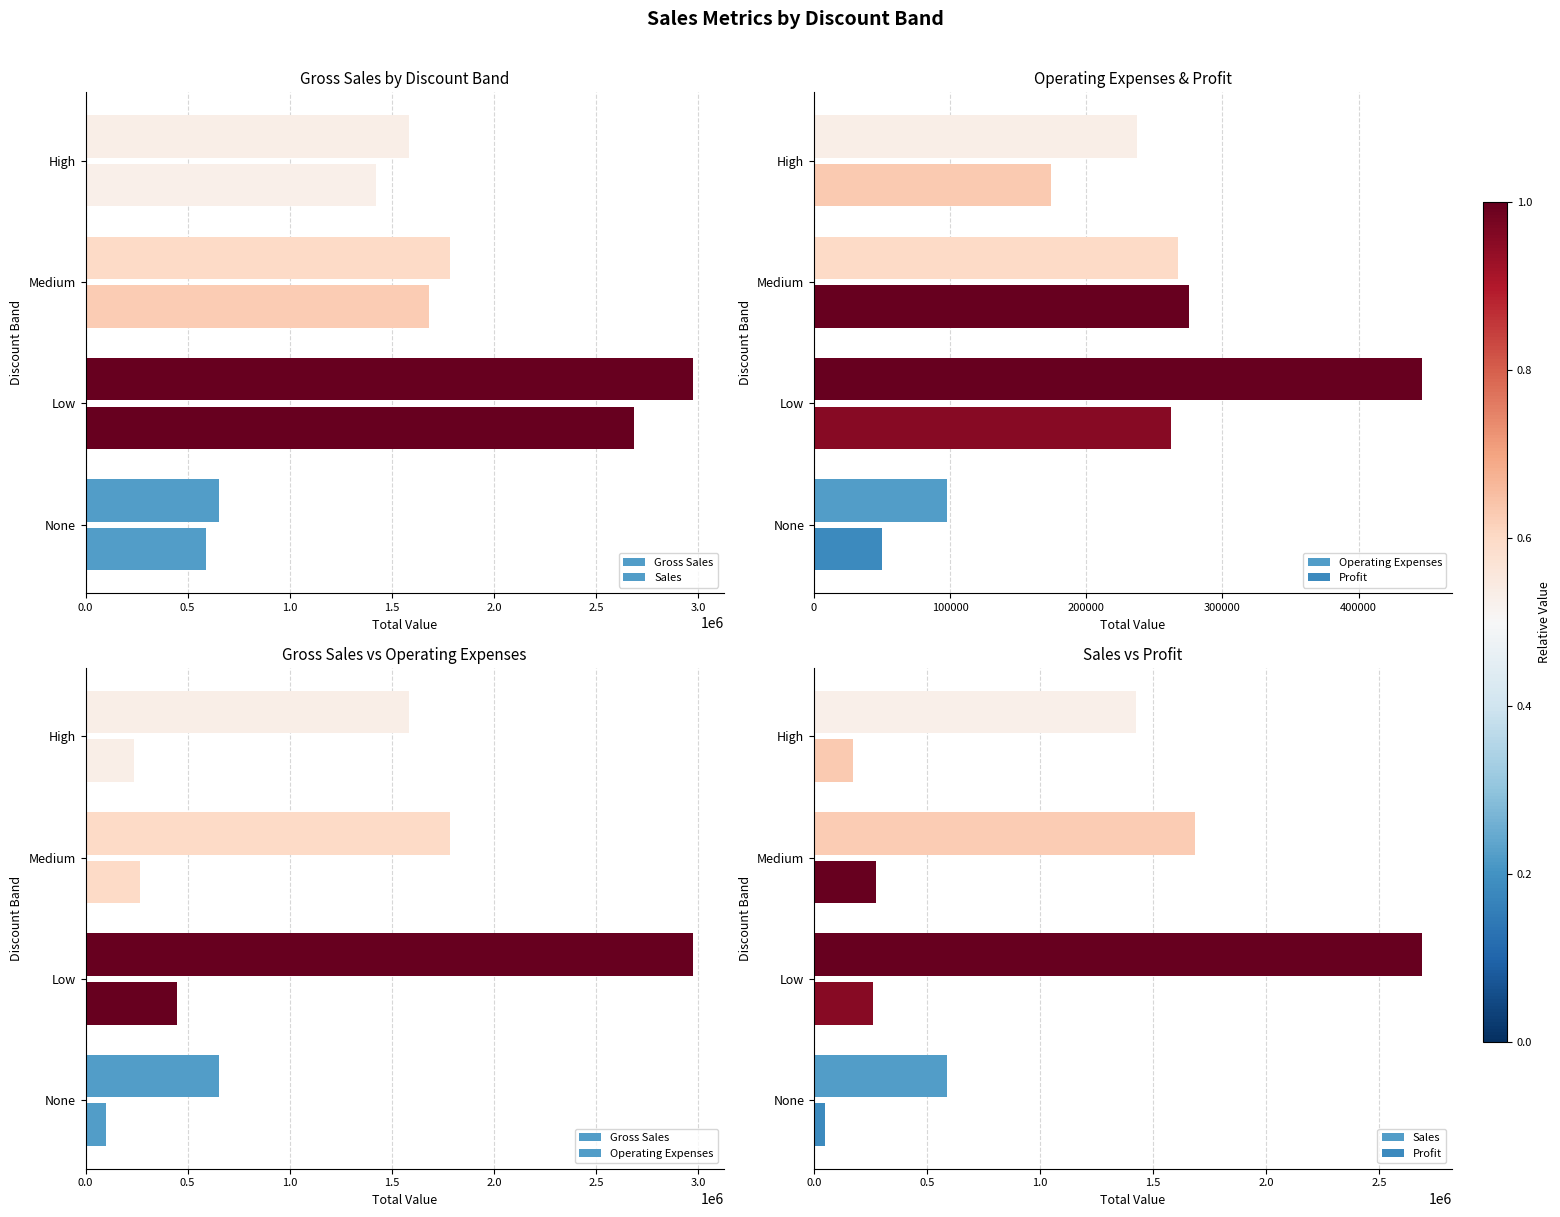

The Sales series shows 888542.9 at None. True or false?

False